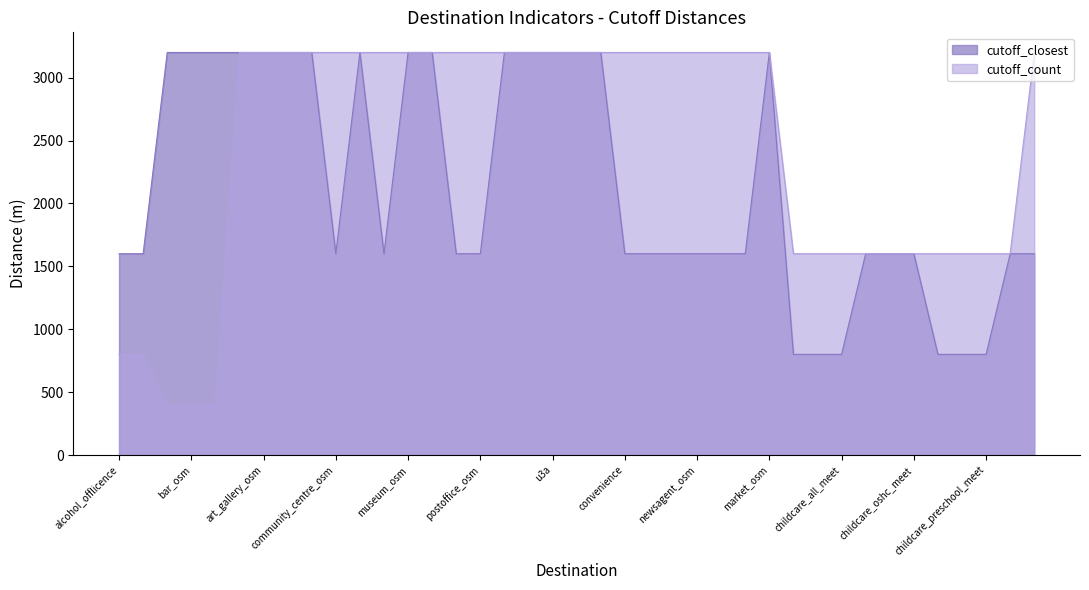

At which label is cutoff_count closest to 1800?

childcare_all